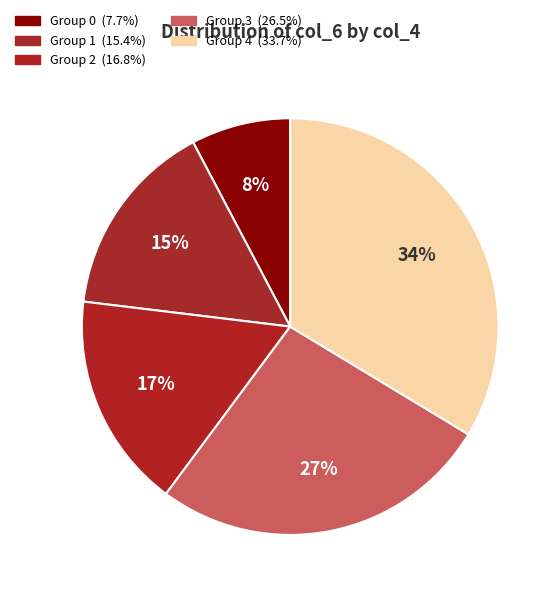

Which slice is the largest?

4